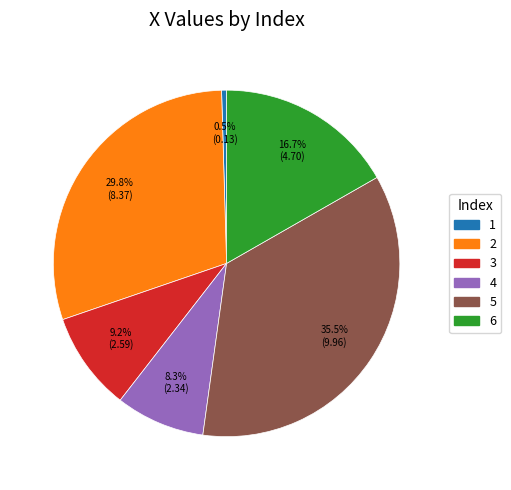

To the nearest percent, what percentage of the pie is 3?

9%